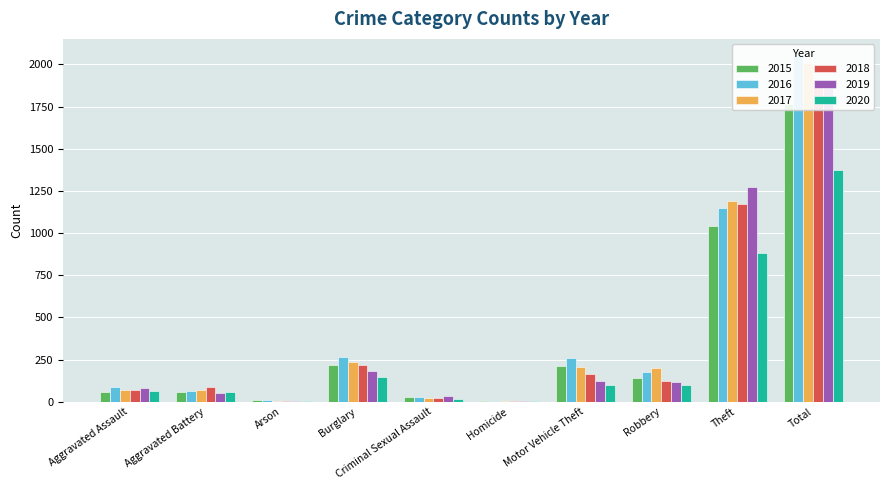

What is the approximate value of 2018 at Homicide?

4